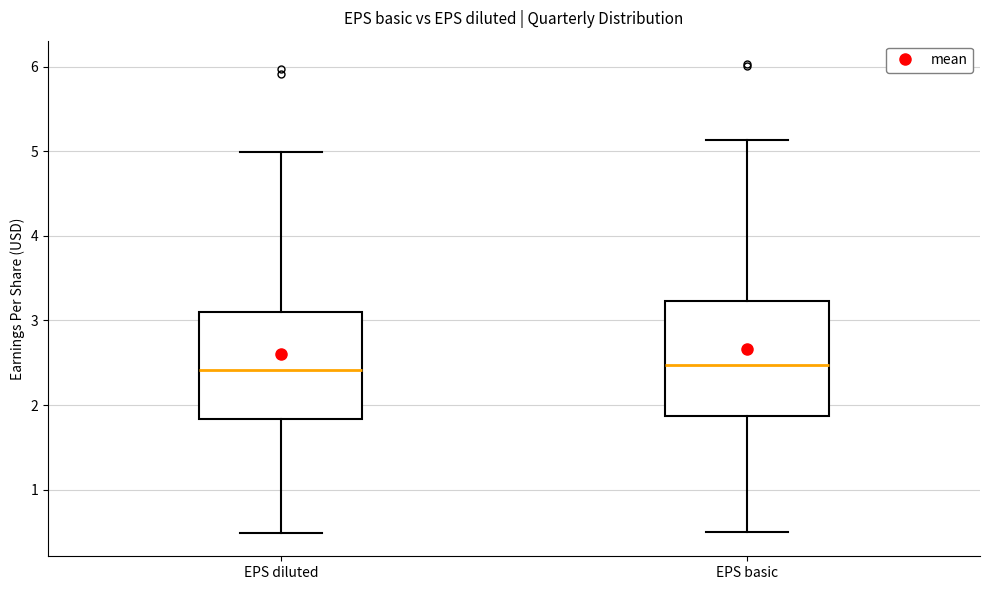

Reading left to right, transcribe this box plot: for each box, give where its median line is, the range the box spans, and where its two whiskers end, as read against the y-axis. The values are not printed on the chart, so give them approximately, as read against the axis.

EPS diluted: median 2.4, box 1.8 to 3.1, whiskers 0.5 to 5.0
EPS basic: median 2.5, box 1.9 to 3.2, whiskers 0.5 to 5.1